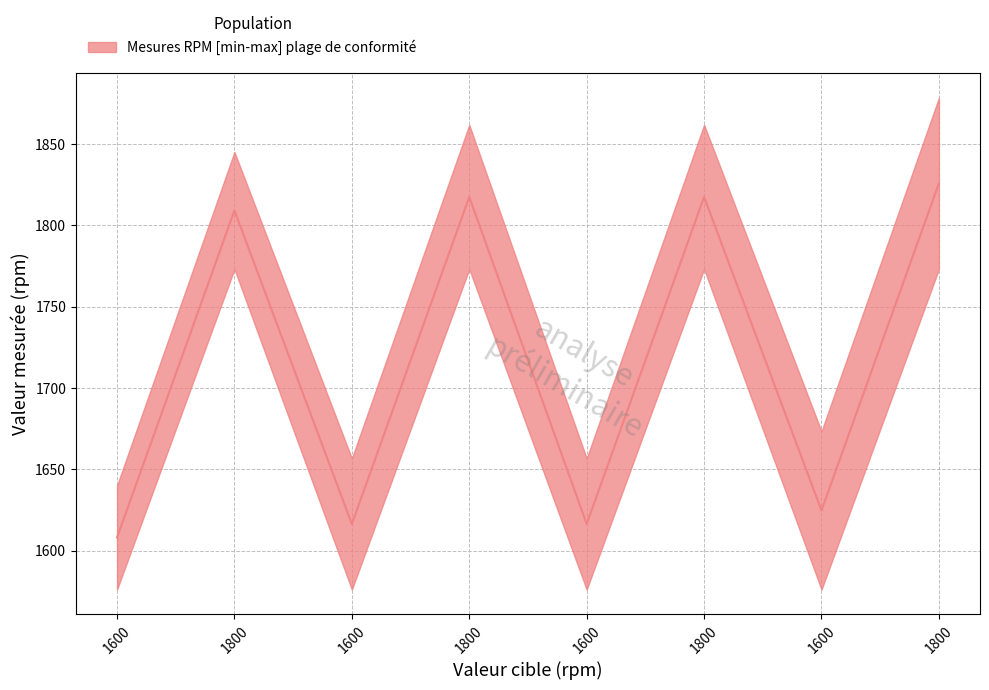

Reading left to right, list all the values displayed in this chart.

1608.0	1809.0	1616.3	1817.3	1616.3	1817.3	1624.7	1825.7